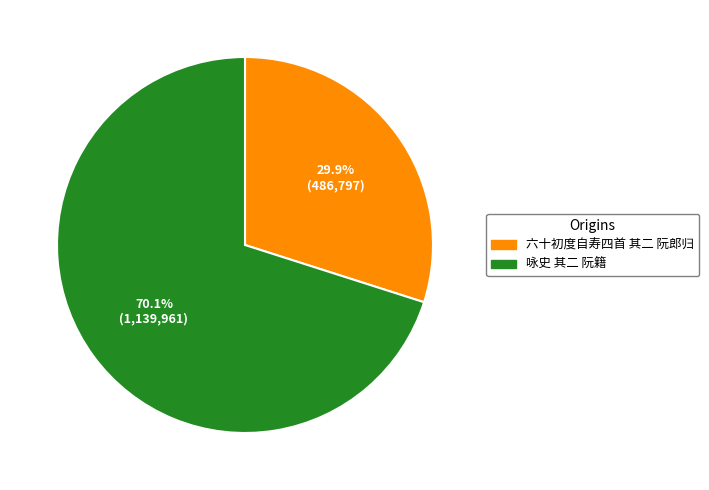

Count the number of slices in the pie.

2